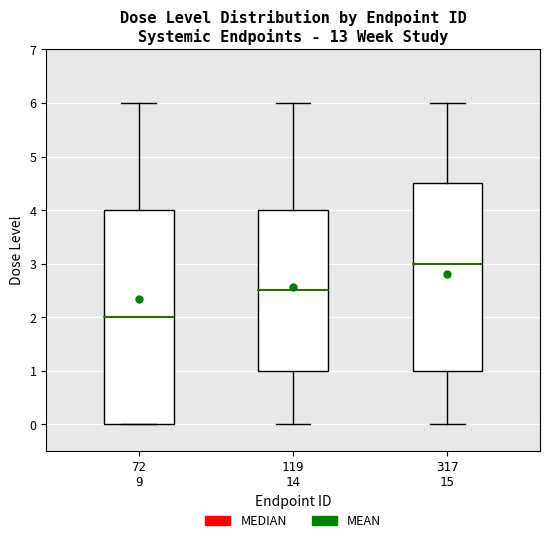

Reading left to right, read every box against the y-axis: the position of its median line, the range the box covers, and the ends of its whiskers. The values are not printed on the chart, so give them approximately, as read against the axis.

72 9: median 2.0, box 0.0 to 4.0, whiskers 0.0 to 6.0
119 14: median 2.5, box 1.0 to 4.0, whiskers 0.0 to 6.0
317 15: median 3.0, box 1.0 to 4.5, whiskers 0.0 to 6.0